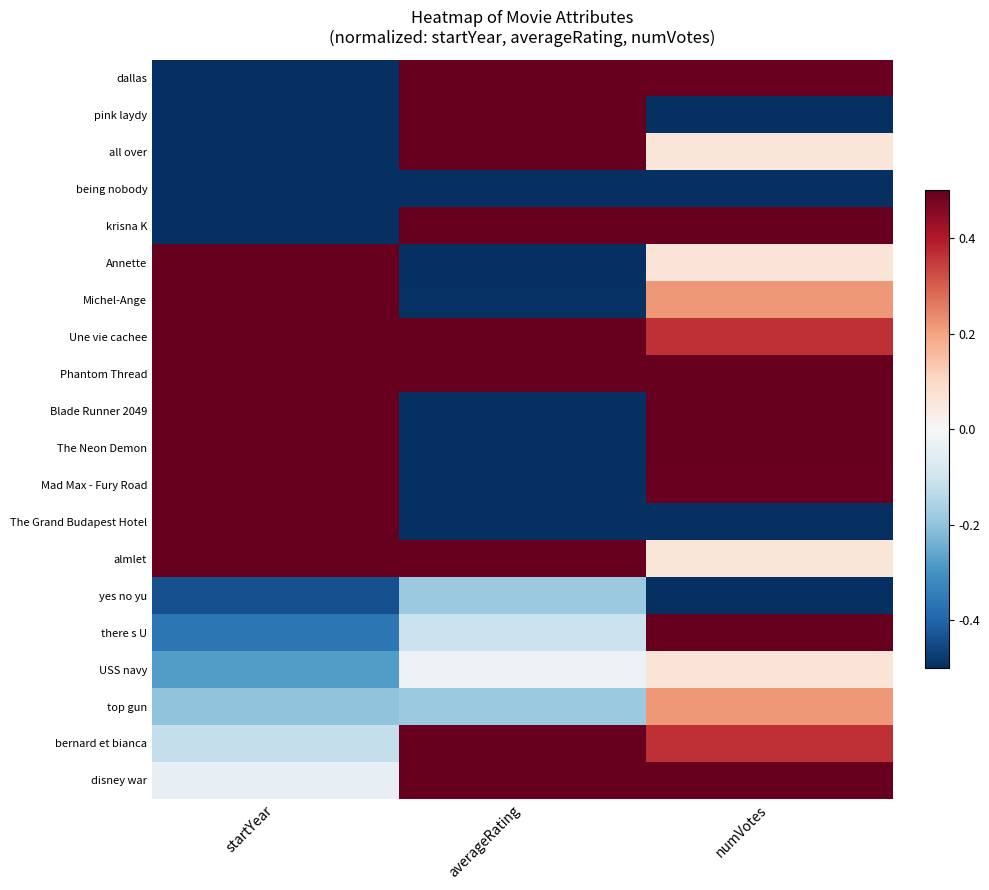

Which label corresponds to the largest value in the chart?

averageRating